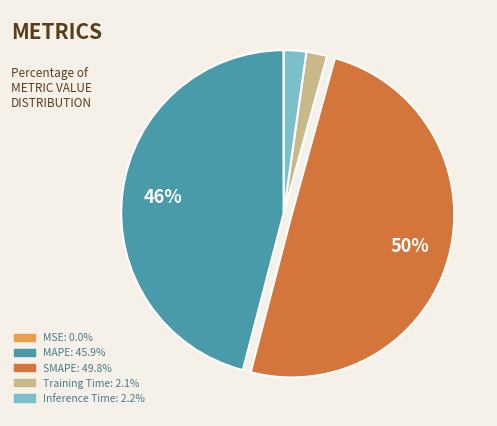

Do Inference Time: 2.2% and SMAPE: 49.8% together represent more than half of the pie?

Yes